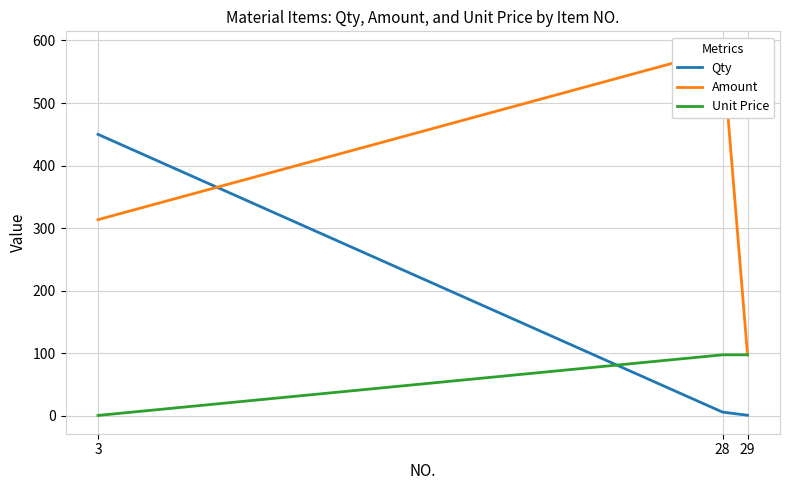

How many data points in Amount are less than 313?

1